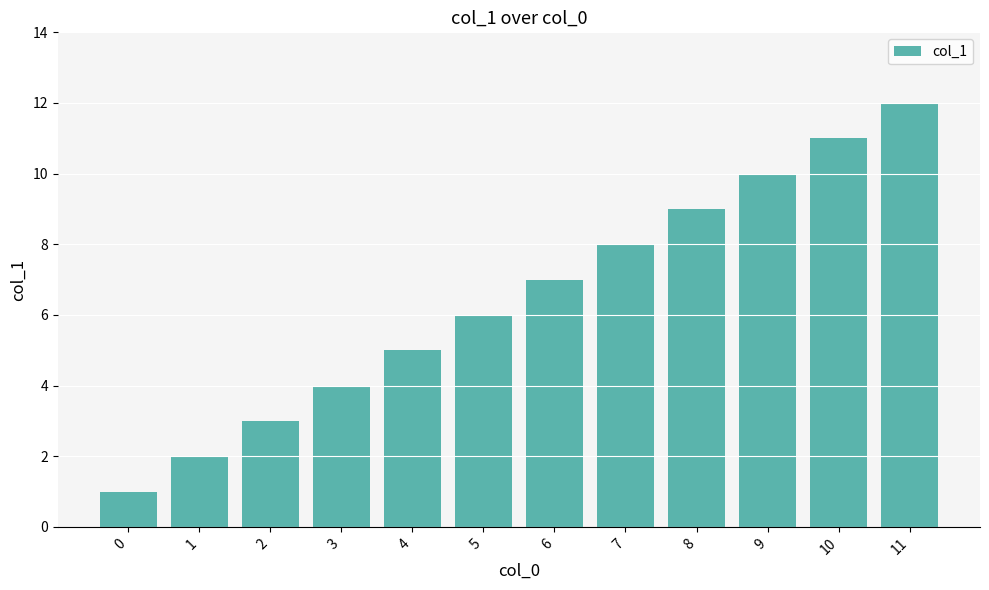

How many series are shown in this chart?

1